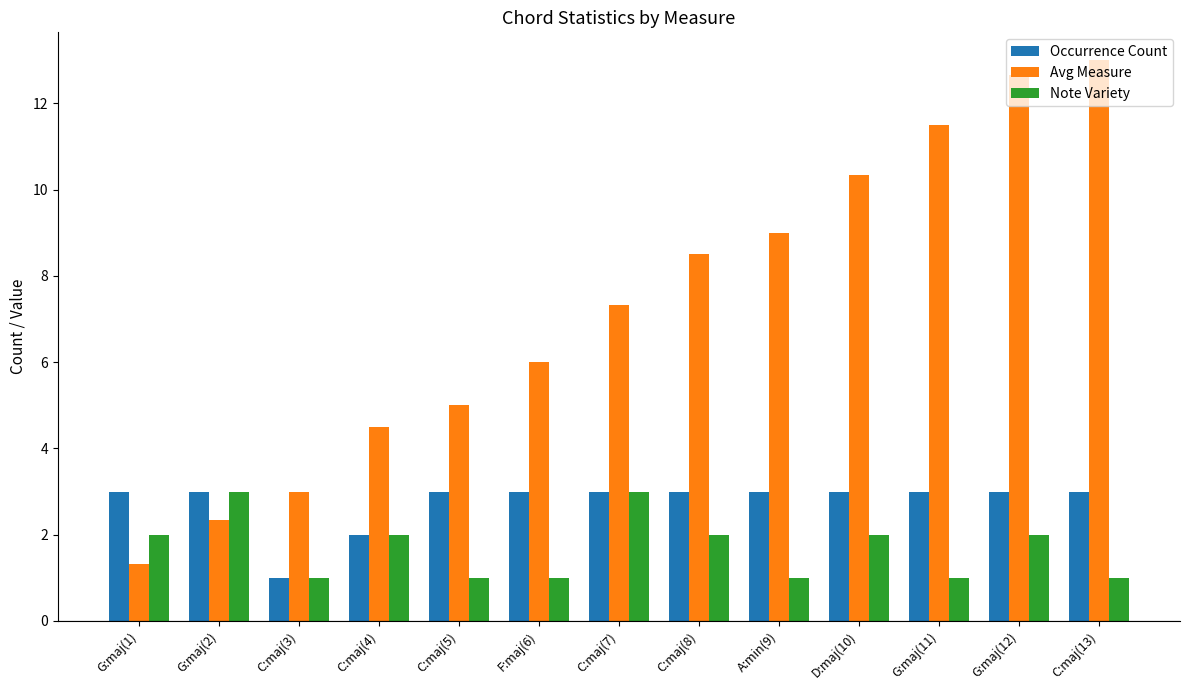

Which series has the largest total across all categories?

Avg Measure